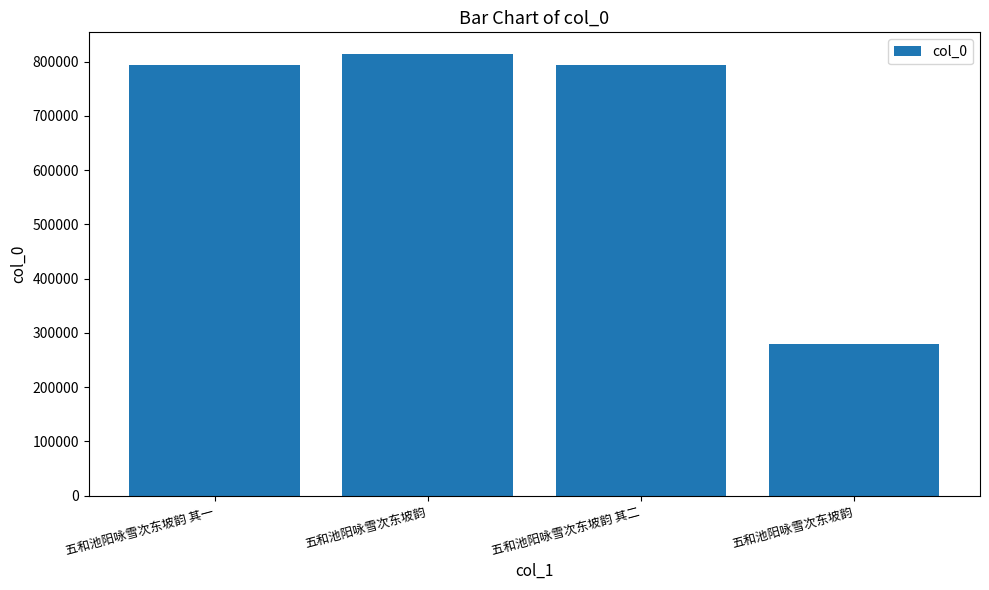

How many bars are there in total?

4